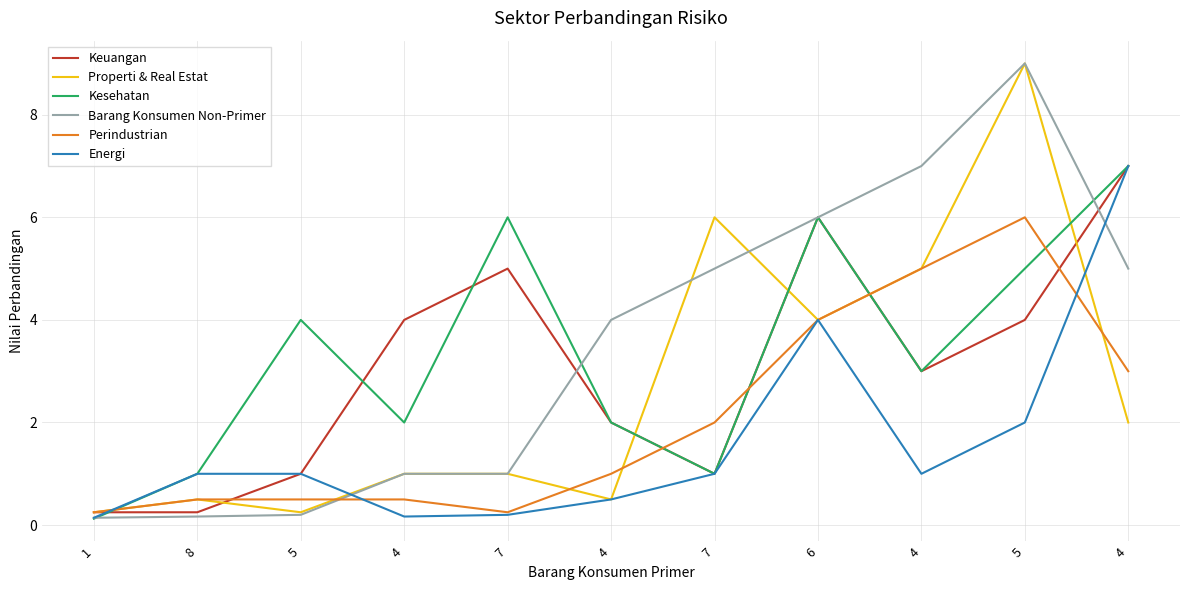

Reading right to left, extract all data points from this chart.

Keuangan: 4=7.0	5=4.0	4=3.0	6=6.0	7=1.0	4=2.0	7=5.0	4=4.0	5=1.0	8=0.2	1=0.2
Properti & Real Estat: 4=2.0	5=9.0	4=5.0	6=4.0	7=6.0	4=0.5	7=1.0	4=1.0	5=0.2	8=0.5	1=0.2
Kesehatan: 4=7.0	5=5.0	4=3.0	6=6.0	7=1.0	4=2.0	7=6.0	4=2.0	5=4.0	8=1.0	1=0.1
Barang Konsumen Non-Primer: 4=5.0	5=9.0	4=7.0	6=6.0	7=5.0	4=4.0	7=1.0	4=1.0	5=0.2	8=0.2	1=0.1
Perindustrian: 4=3.0	5=6.0	4=5.0	6=4.0	7=2.0	4=1.0	7=0.2	4=0.5	5=0.5	8=0.5	1=0.2
Energi: 4=7.0	5=2.0	4=1.0	6=4.0	7=1.0	4=0.5	7=0.2	4=0.2	5=1.0	8=1.0	1=0.1